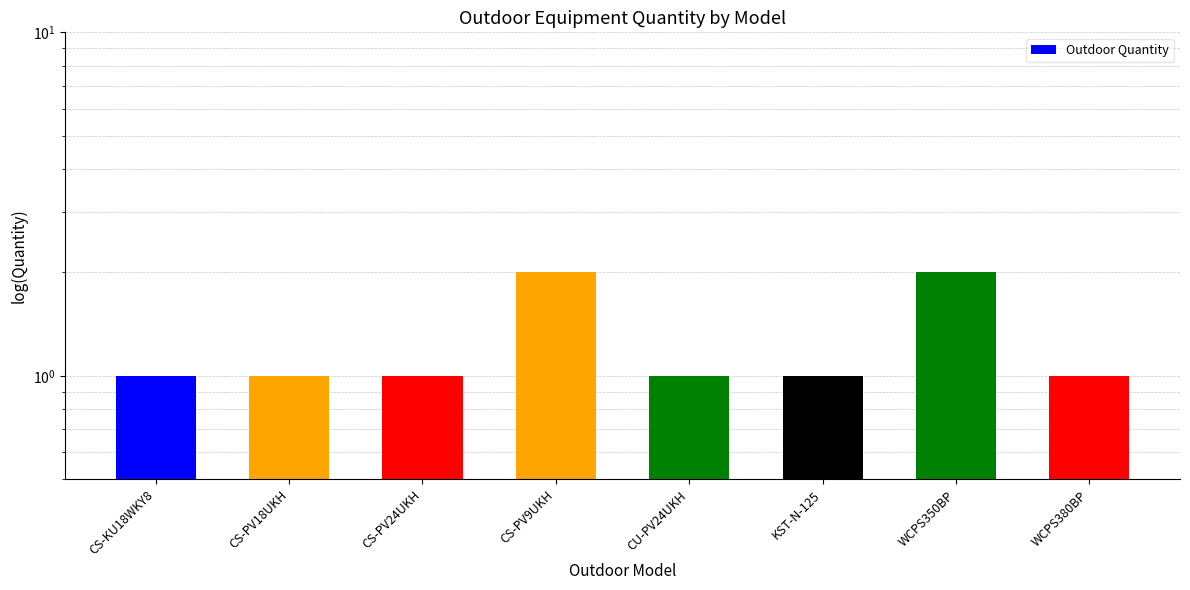

What is the sum of all values?

10